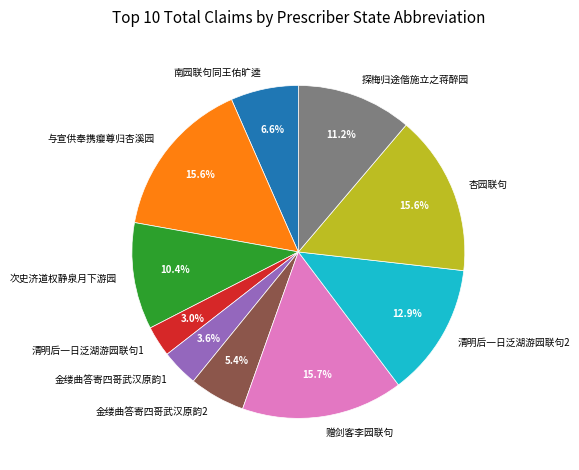

What portion of the pie excludes 探梅归途偕施立之蒋醉园?

88.8%